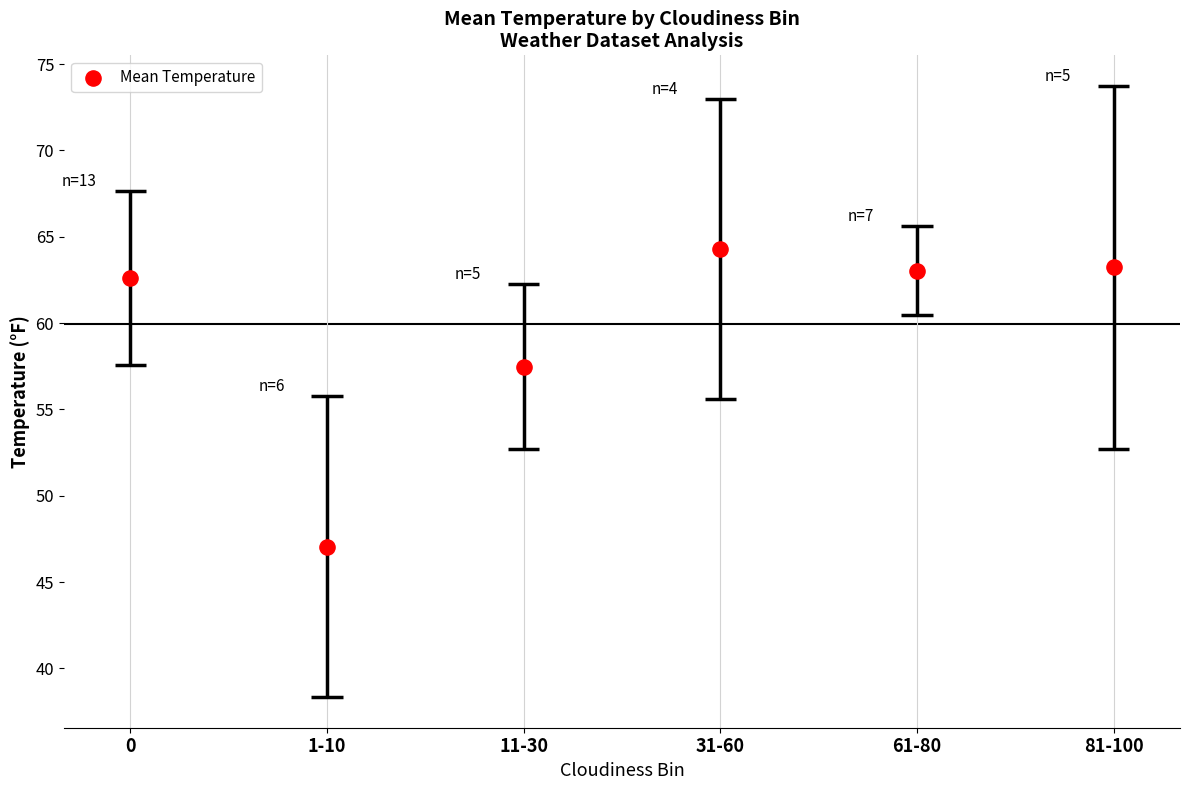

What is the change in value from 11-30 to 61-80?

+5.6